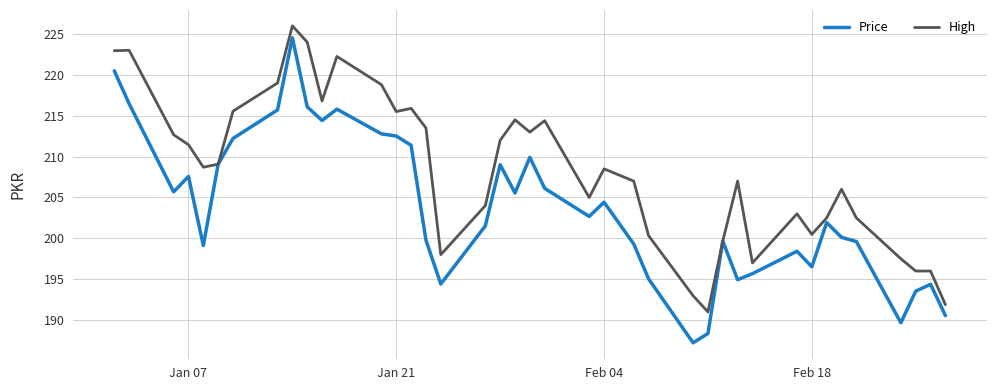

What is the lowest value of the High series?

191.0